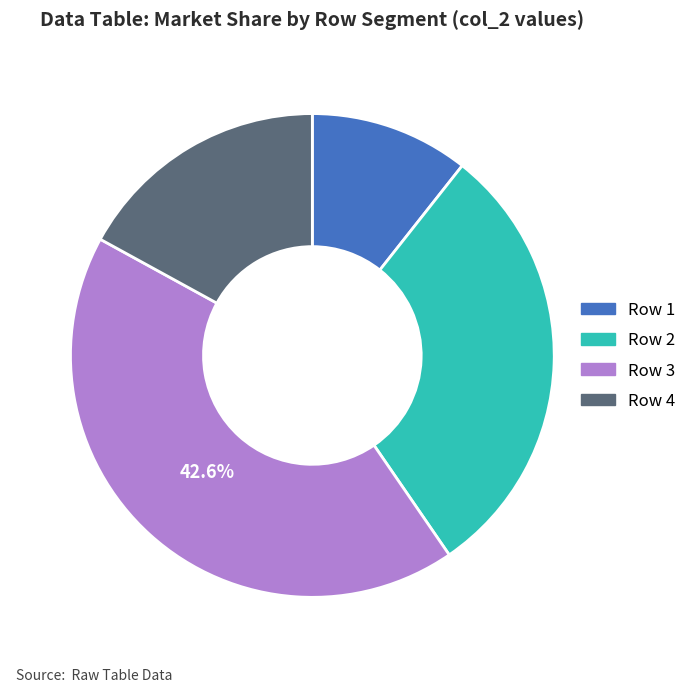

Does any single category account for the majority?

No